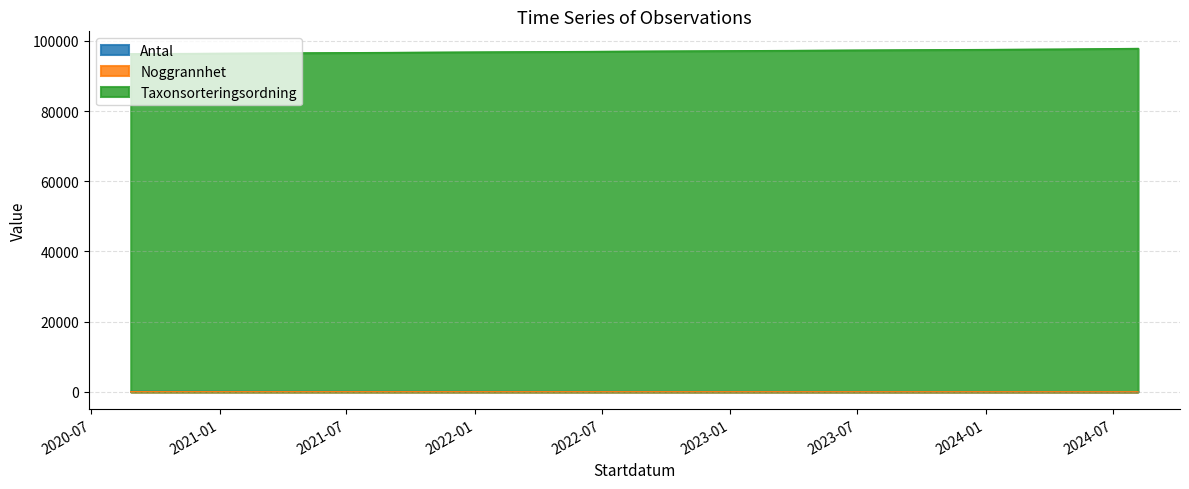

What are all the series names shown in the legend?

Antal, Noggrannhet, Taxonsorteringsordning